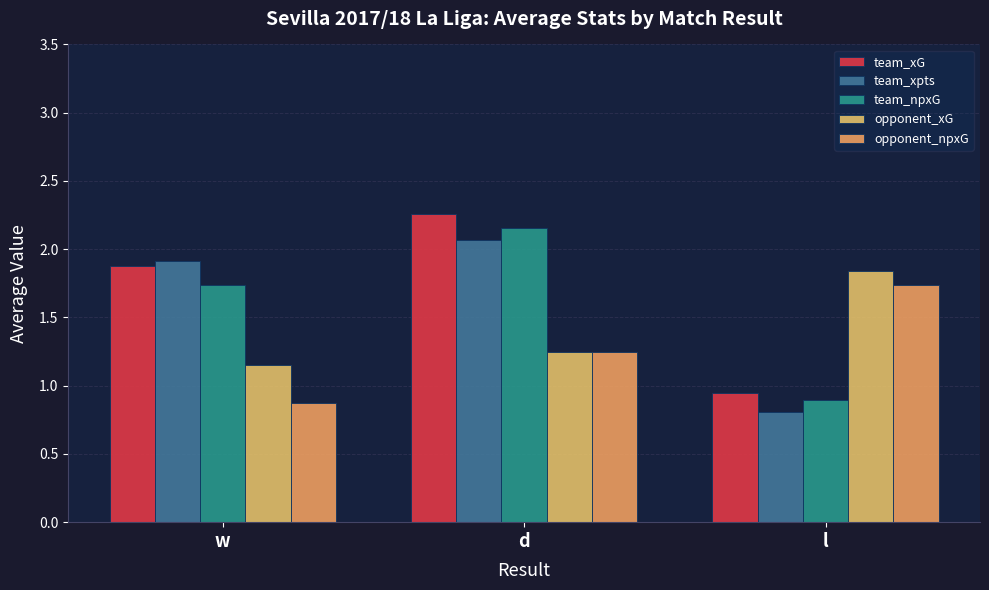

The value of team_xpts at l is 0.5. True or false?

False